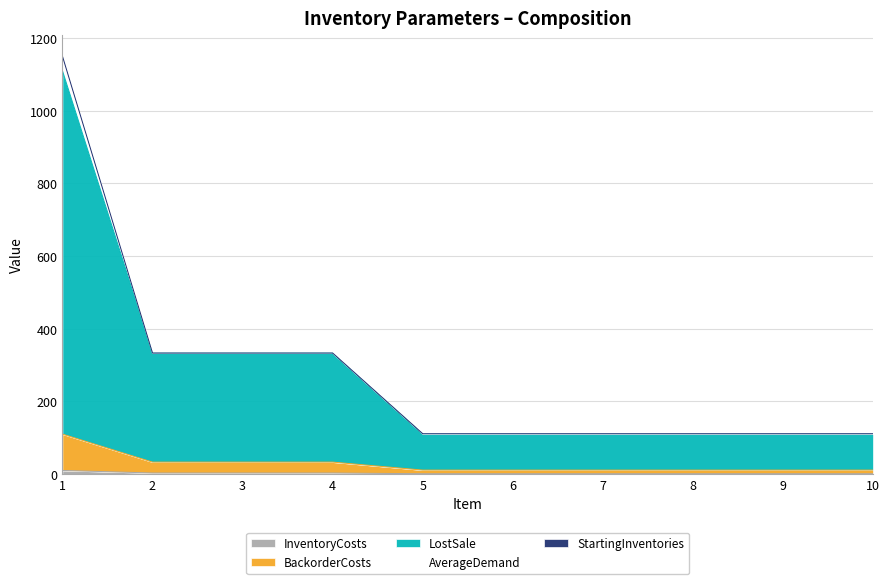

What is the total value across all series at 2?

333